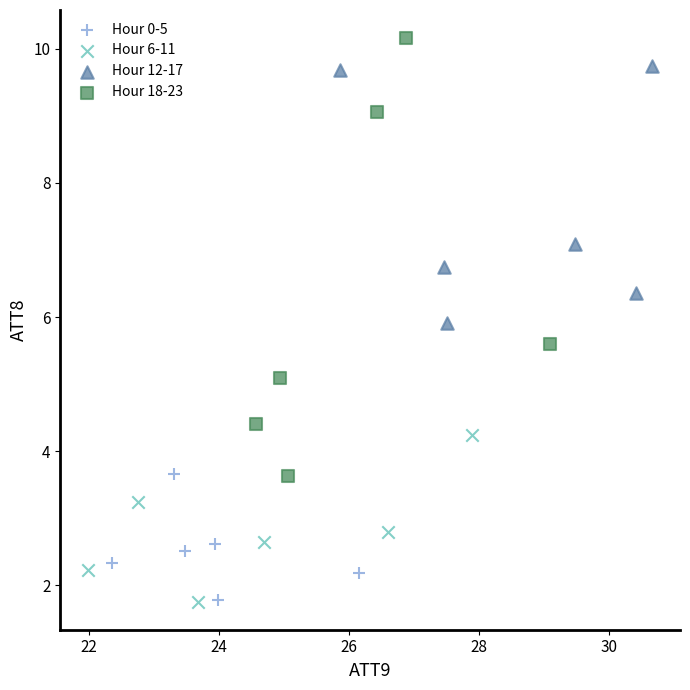

Which series has the widest spread of Y values?

Hour 18-23